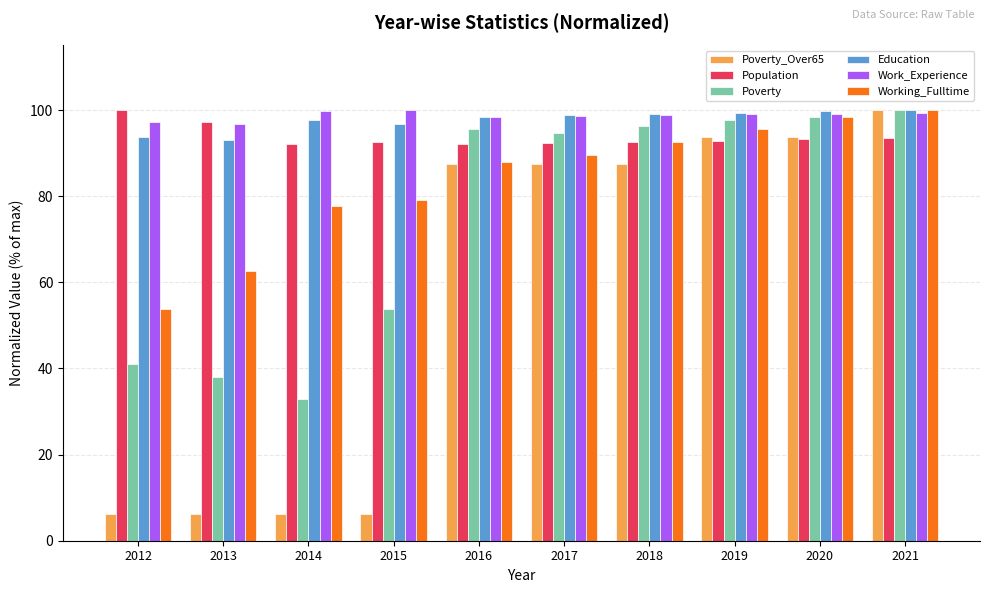

The value of Poverty_Over65 at 2019 is 132.1. True or false?

False